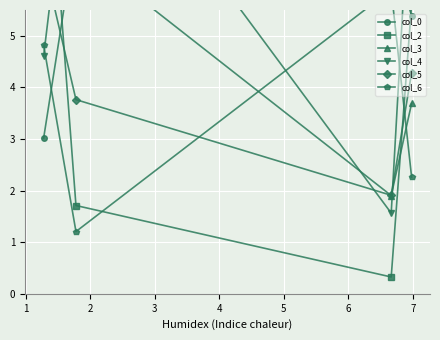

The col_0 series shows 8.2 at 3. True or false?

False